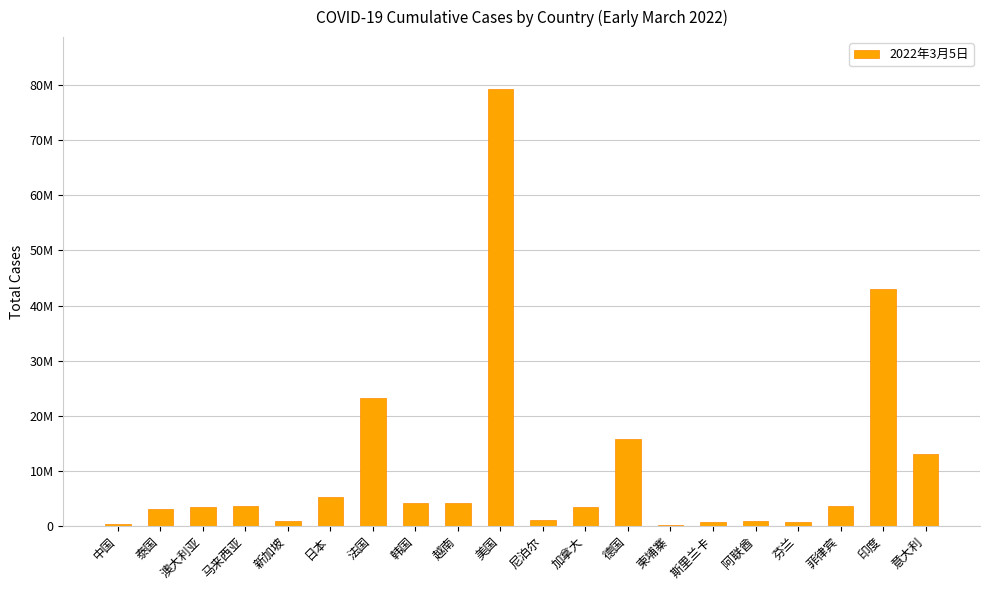

Reading right to left, transcribe all the data shown in this chart.

12948859	42957477	3665747	671773	881919	648993	132072	15713953	3331281	977380	79250509	4059262	4212652	23137902	5277655	803389	3561766	3344659	3004814	300851